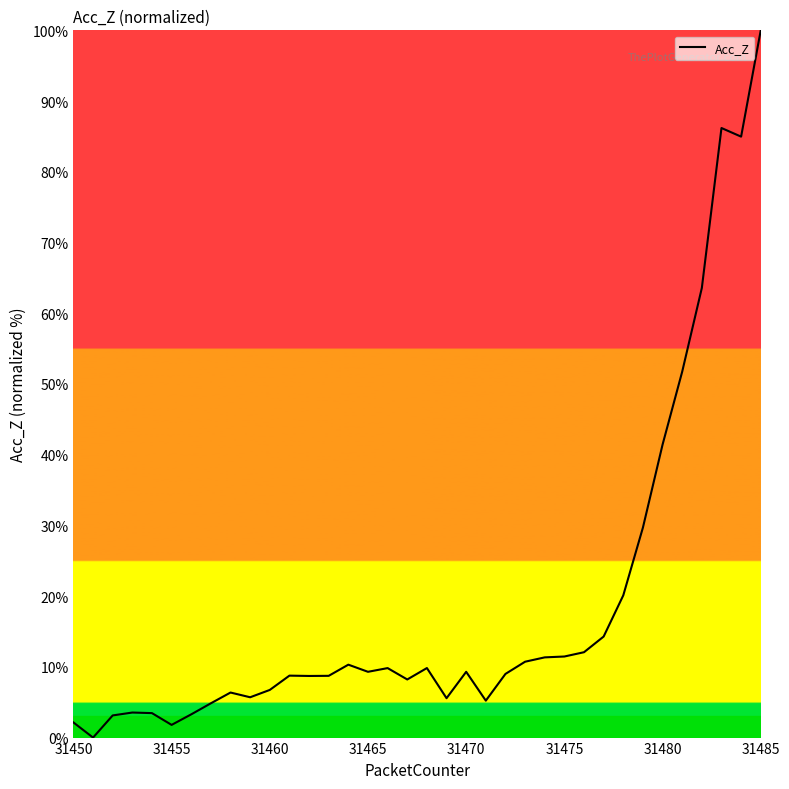

What is the maximum value shown in the chart?

100.0